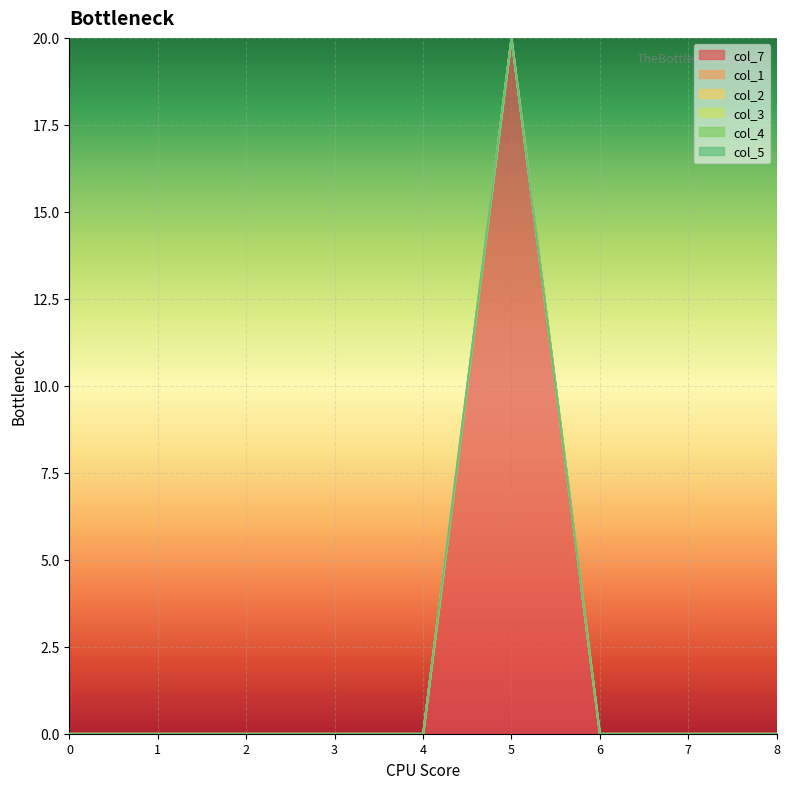

List the series in order of their peak value, lowest first.

col_1, col_2, col_3, col_4, col_5, col_7